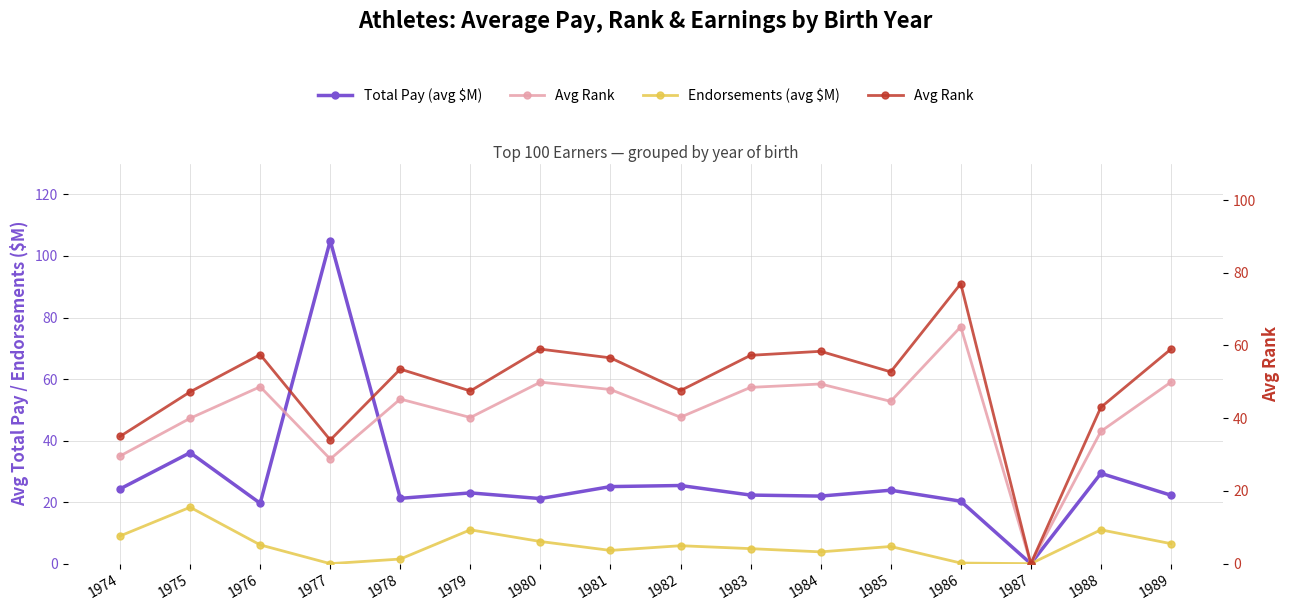

At how many categories does at least one series exceed 4?

15